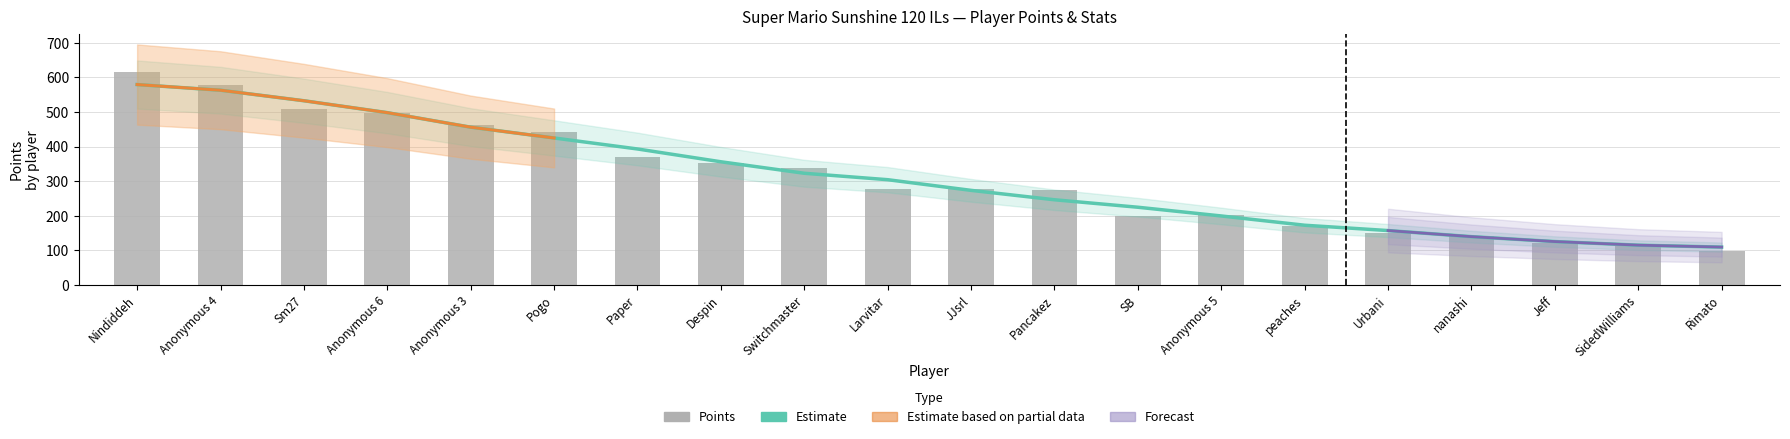

What position from the left is Urbani?

16